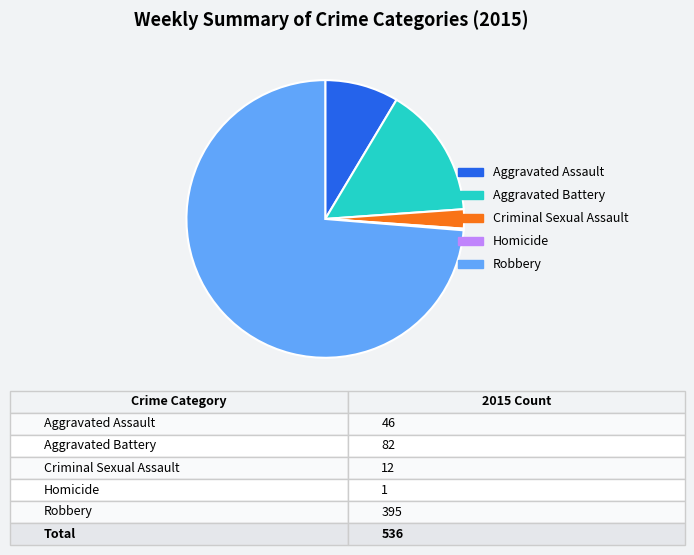

Which category has the biggest portion of the pie?

Robbery